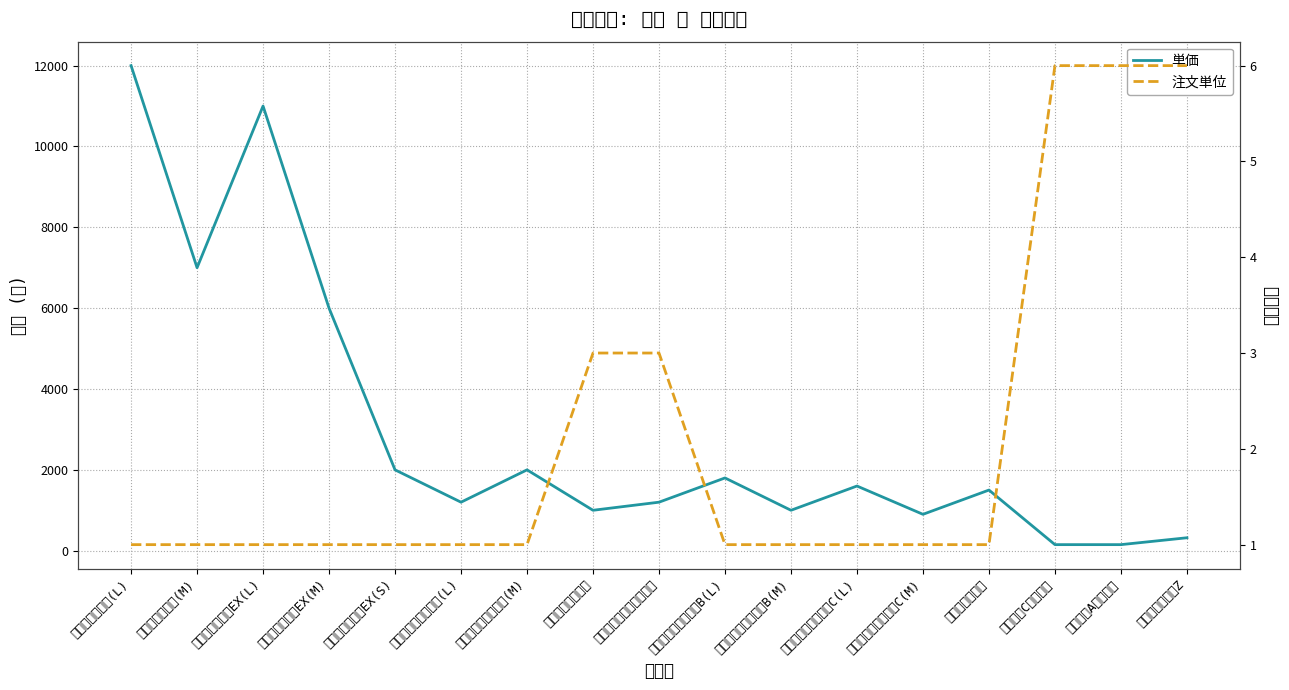

Reading right to left, extract all data points from this chart.

単価: 320	150	150	1500	900	1600	1000	1800	1200	1000	2000	1200	2000	6000	11000	7000	12000
注文単位: 6	6	6	1	1	1	1	1	3	3	1	1	1	1	1	1	1